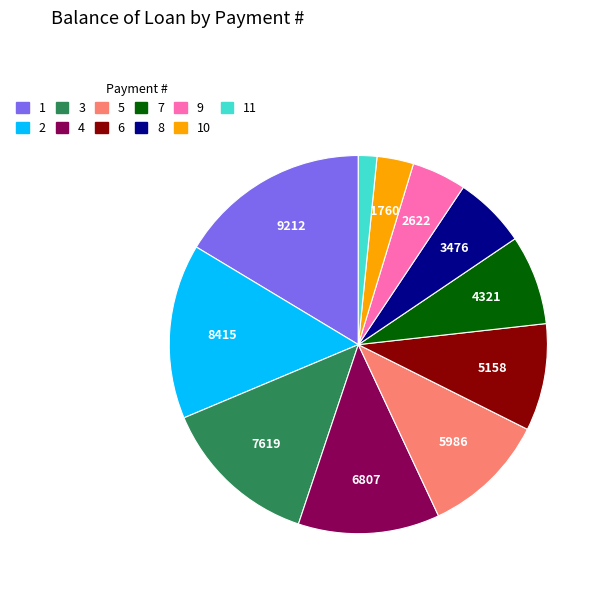

Rank the categories by value from lowest to highest.

11, 10, 9, 8, 7, 6, 5, 4, 3, 2, 1